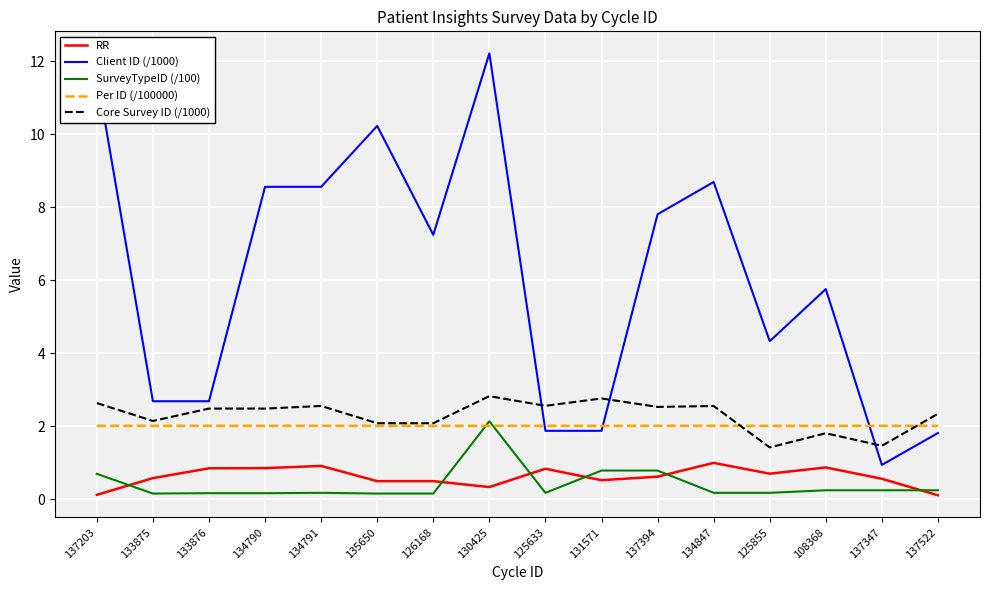

Is the value of Per ID (/100000) at 137347 greater than the value of SurveyTypeID (/100) at 134790?

Yes